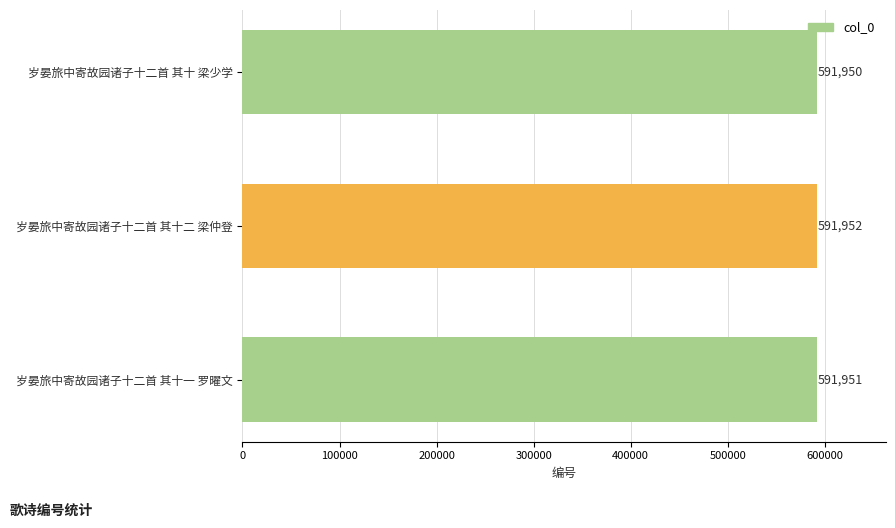

What is the sum of the values at 岁晏旅中寄故园诸子十二首 其十一 罗曜文 and 岁晏旅中寄故园诸子十二首 其十 梁少学?

1183901